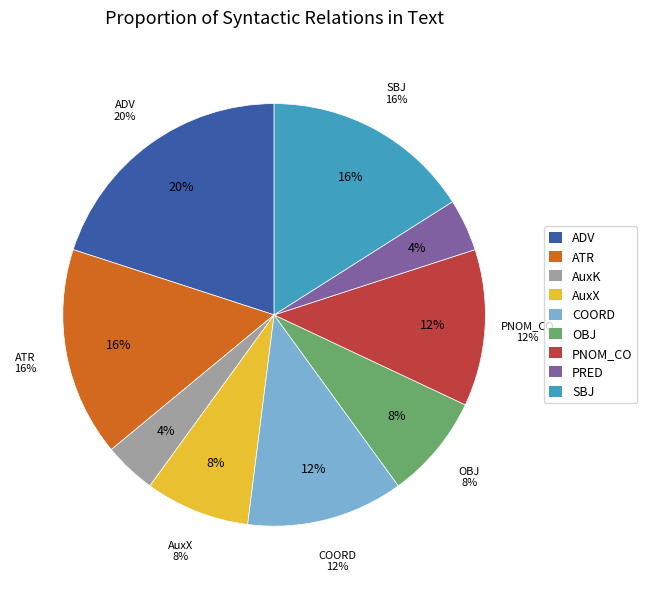

To the nearest percent, what is the difference between the largest and smallest slice percentages?

16%